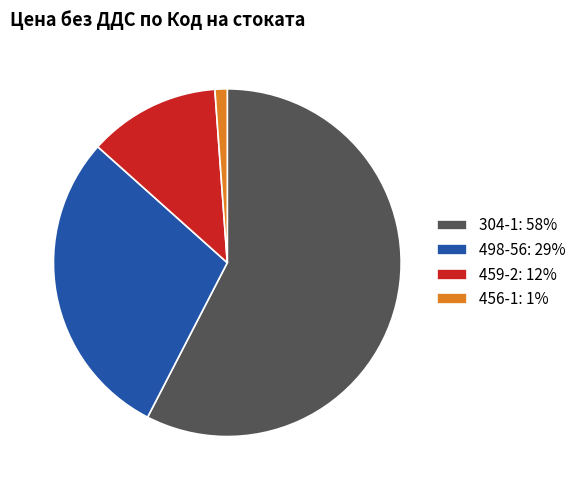

Does 456-1 represent more than half of the total?

No